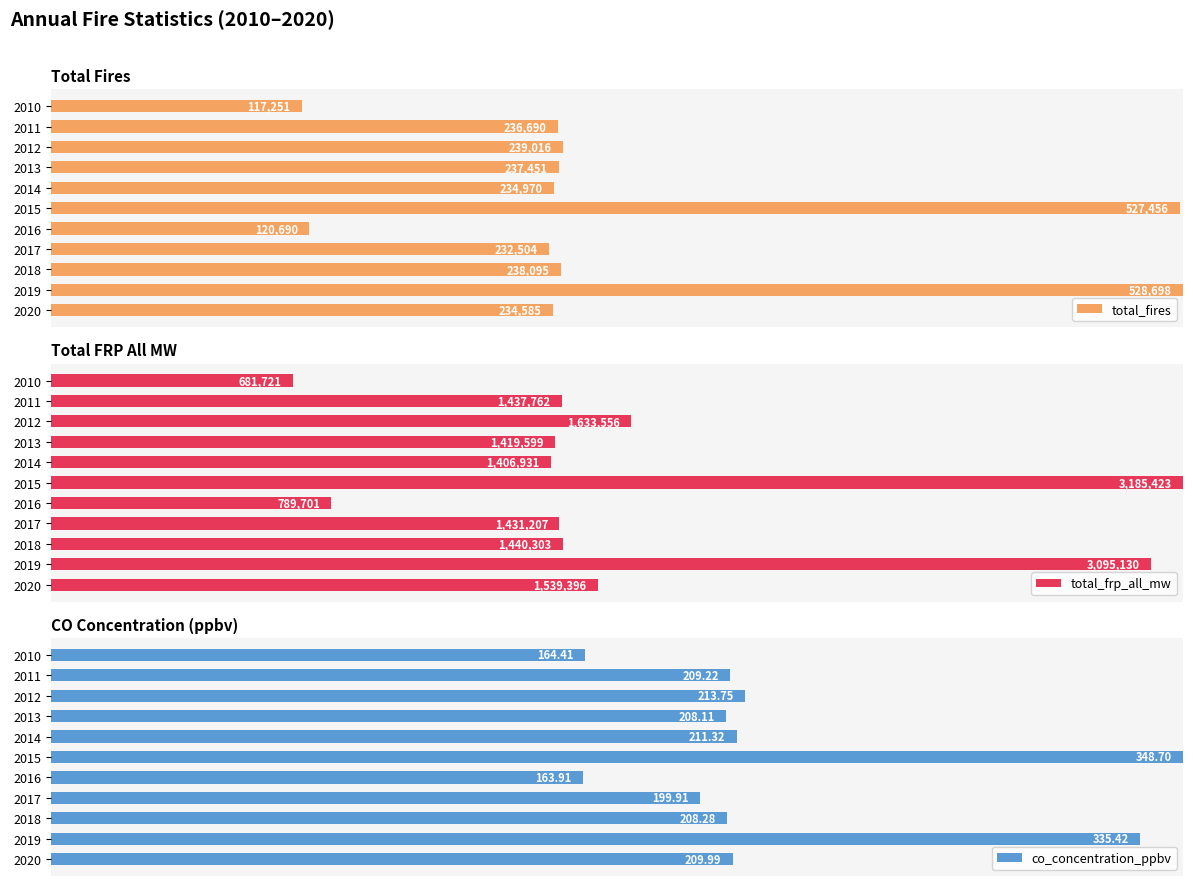

Which series has the widest spread of values?

total_frp_all_mw